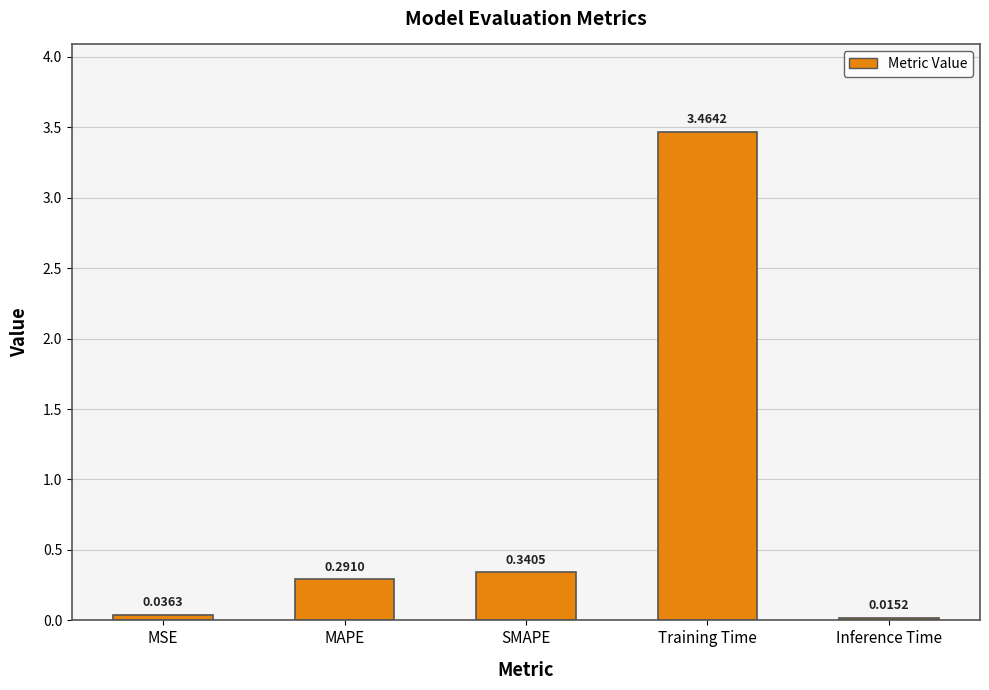

Rank the categories by value from lowest to highest.

Inference Time, MSE, MAPE, SMAPE, Training Time